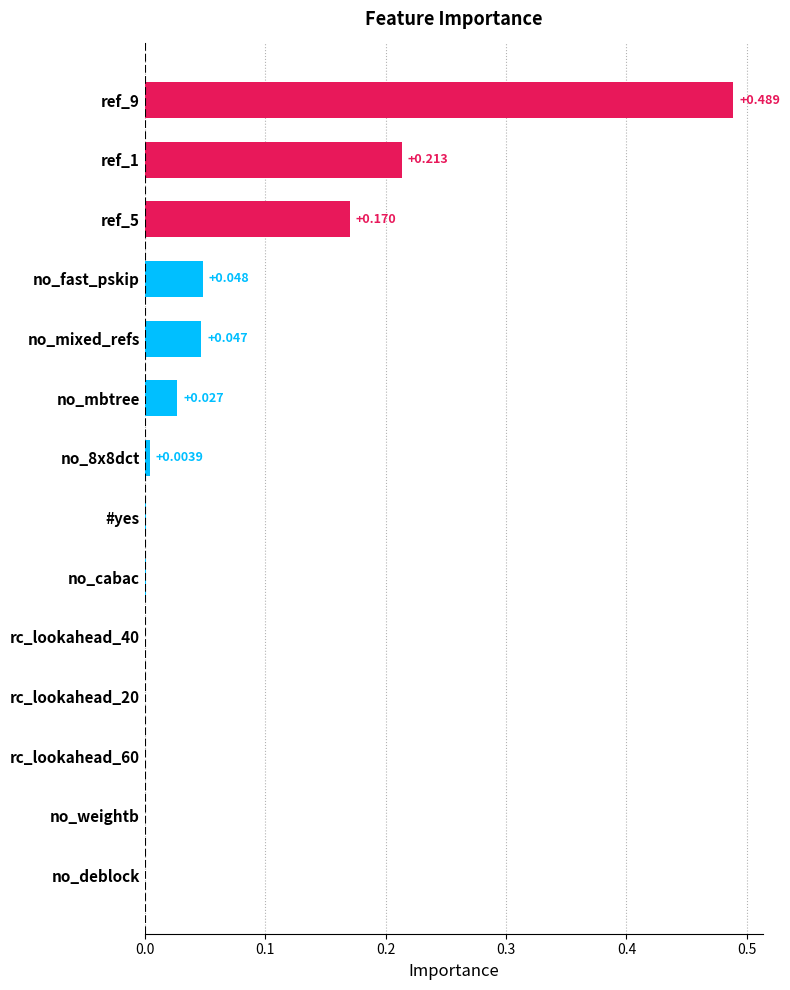

Are the bars horizontal?

Yes